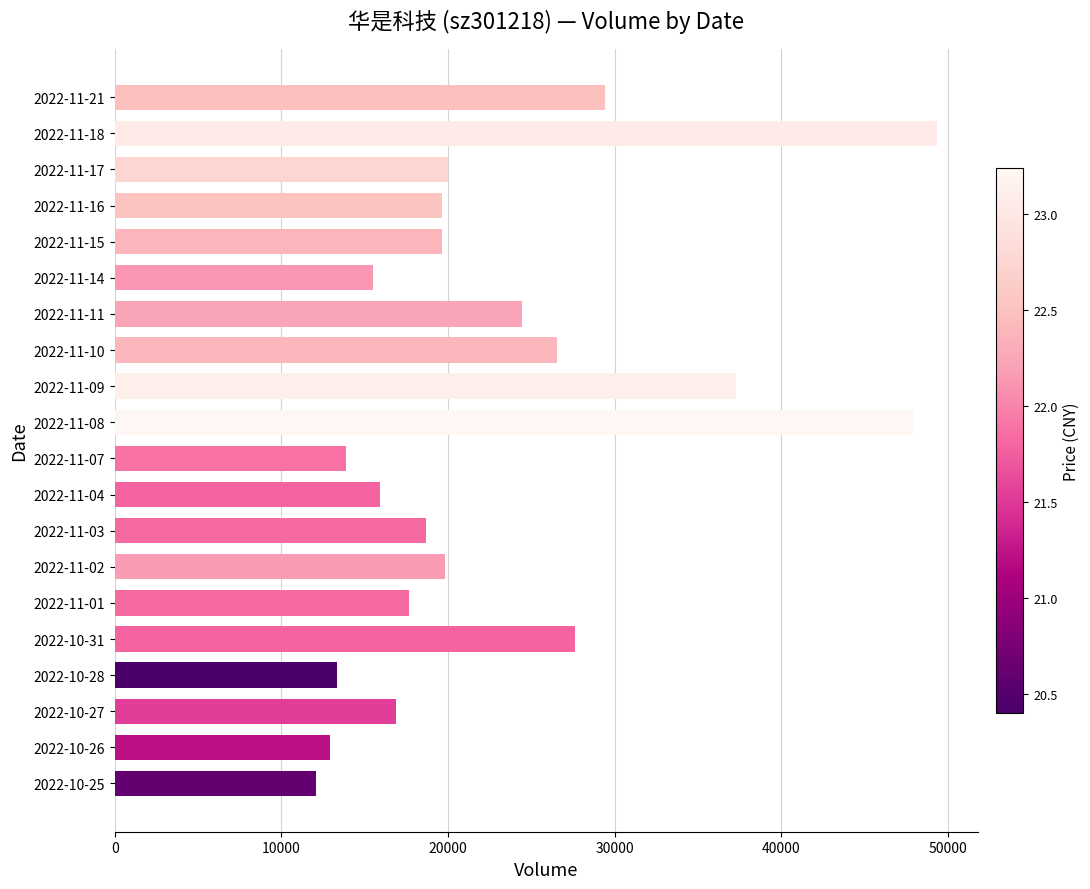

Approximately how many times larger is the value at 2022-11-08 compared to 2022-10-26?

3.7